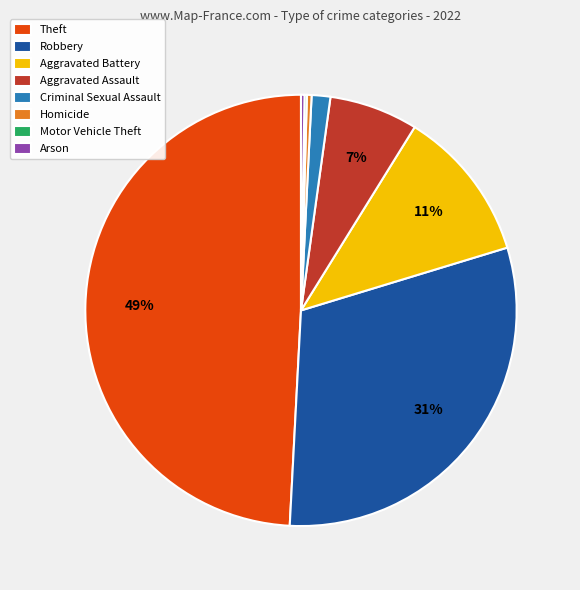

Combined, do Aggravated Assault and Criminal Sexual Assault account for over 50%?

No